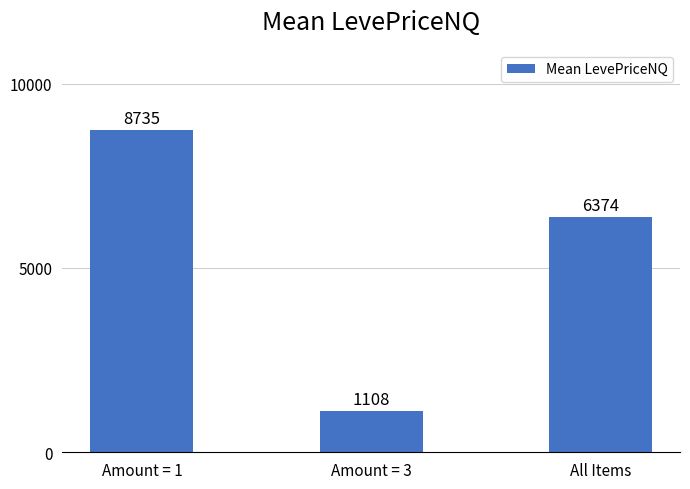

List the labels in order of value, largest first.

Amount = 1, All Items, Amount = 3